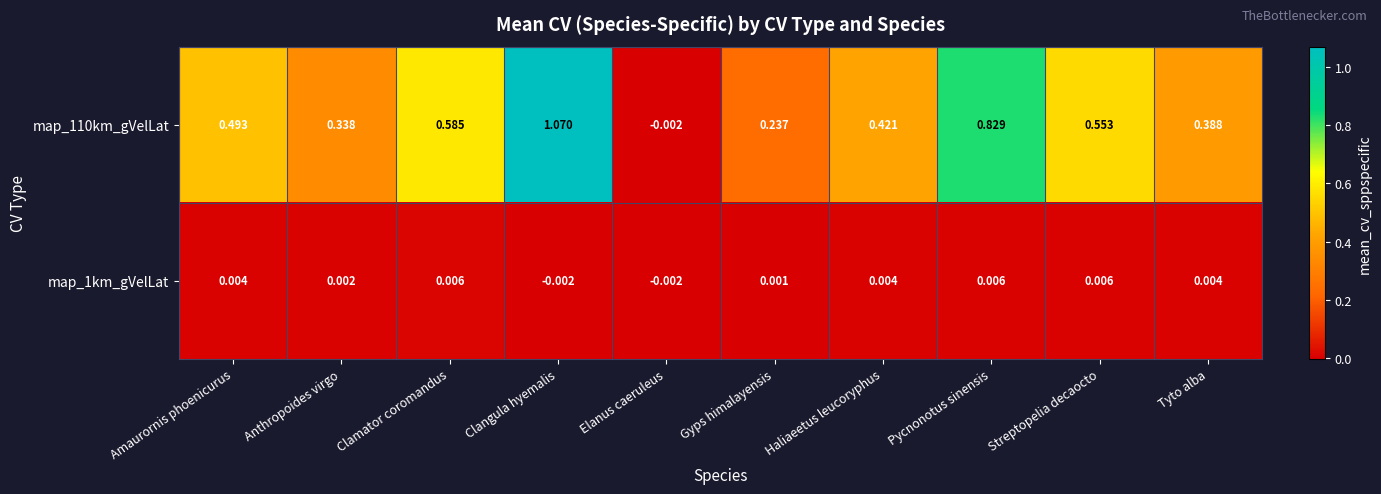

Rank the series by their average value, from lowest to highest.

map_1km_gVelLat, map_110km_gVelLat